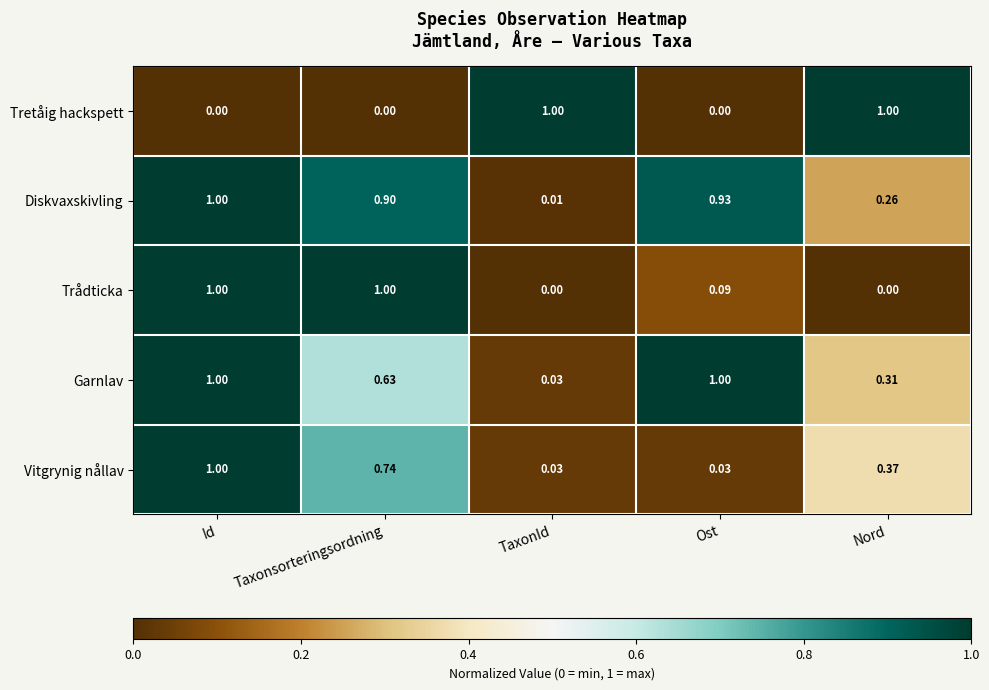

Rank the categories by Diskvaxskivling value from lowest to highest.

TaxonId, Nord, Taxonsorteringsordning, Ost, Id